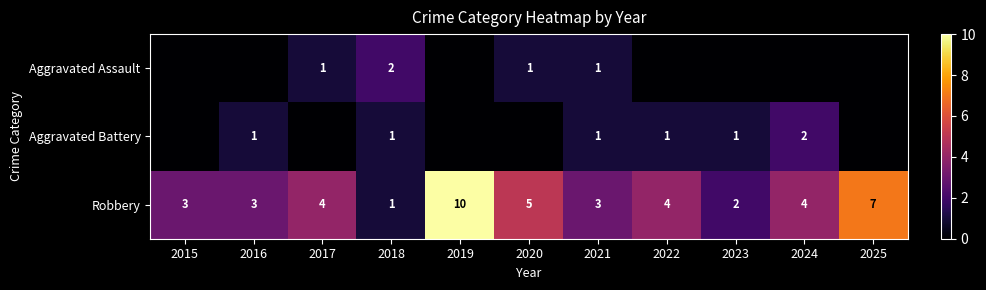

Where is Robbery nearest to the value 5?

2020